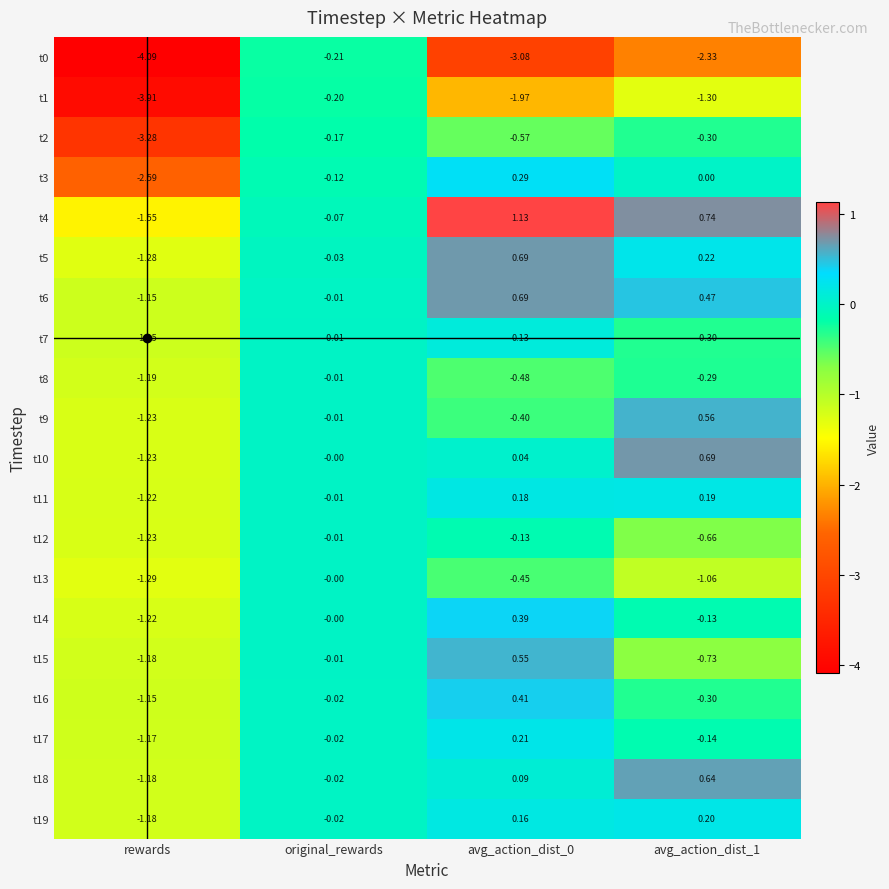

Which category has the lowest value across all series?

rewards